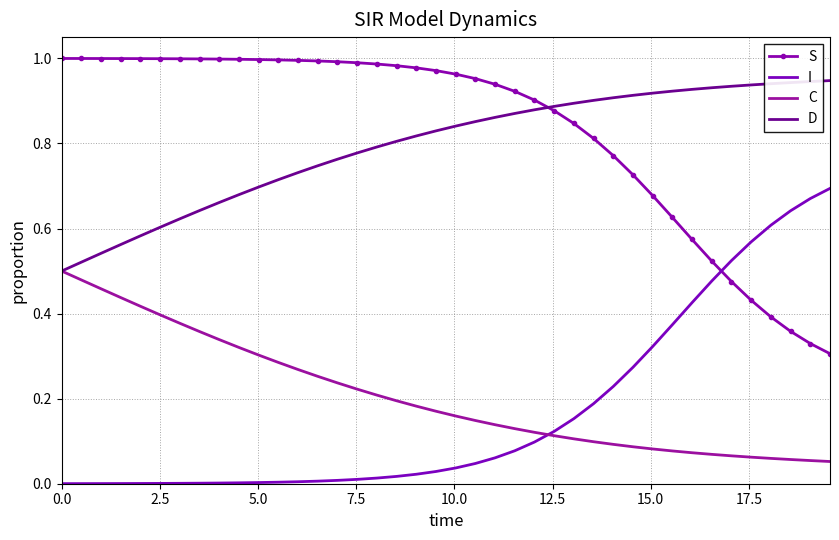

Rank the series by their maximum value, from highest to lowest.

S, D, I, C